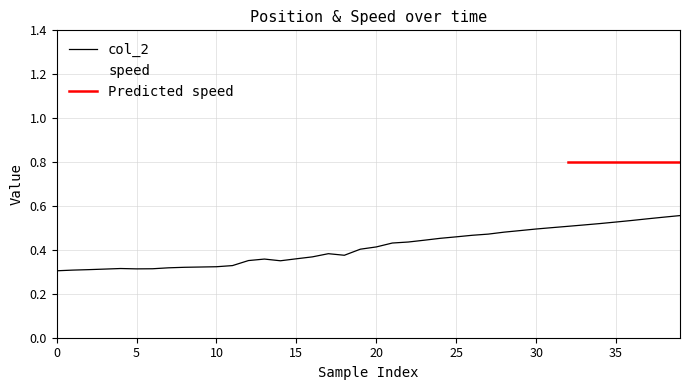

Does the chart display data point markers on the line(s)?

No